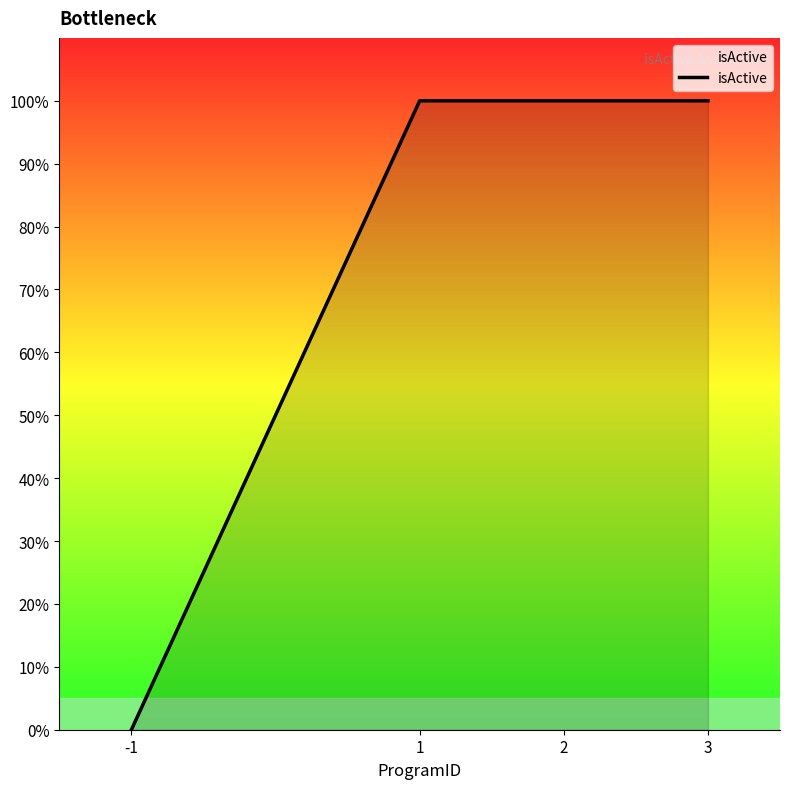

List the labels in order of value, largest first.

1, 2, 3, -1